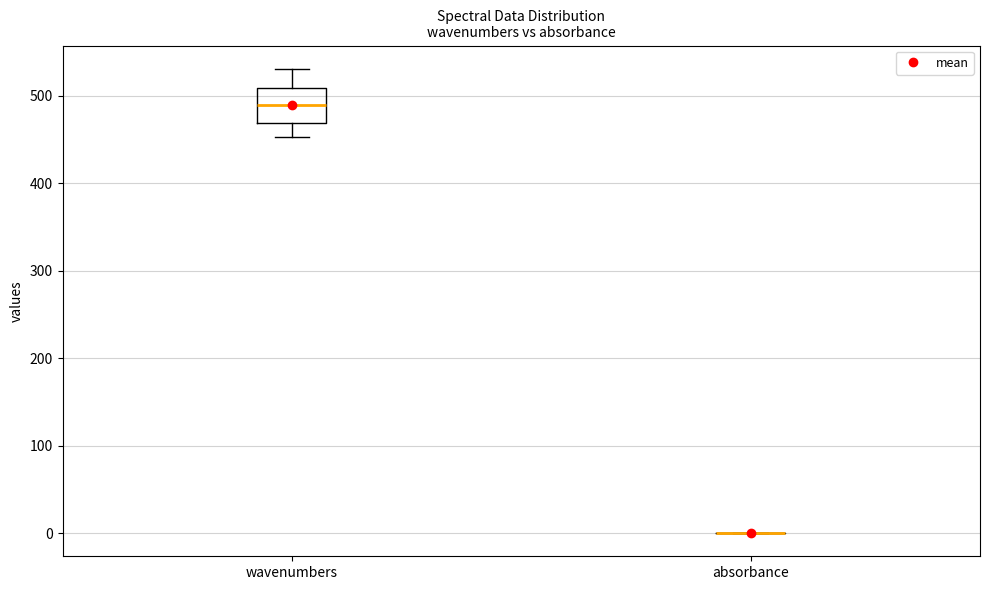

Reading left to right, read every box against the y-axis: the position of its median line, the range the box covers, and the ends of its whiskers. The values are not printed on the chart, so give them approximately, as read against the axis.

wavenumbers: median 490, box 470 to 510, whiskers 450 to 530
absorbance: box collapsed to a line at 0, whiskers 0 to 0